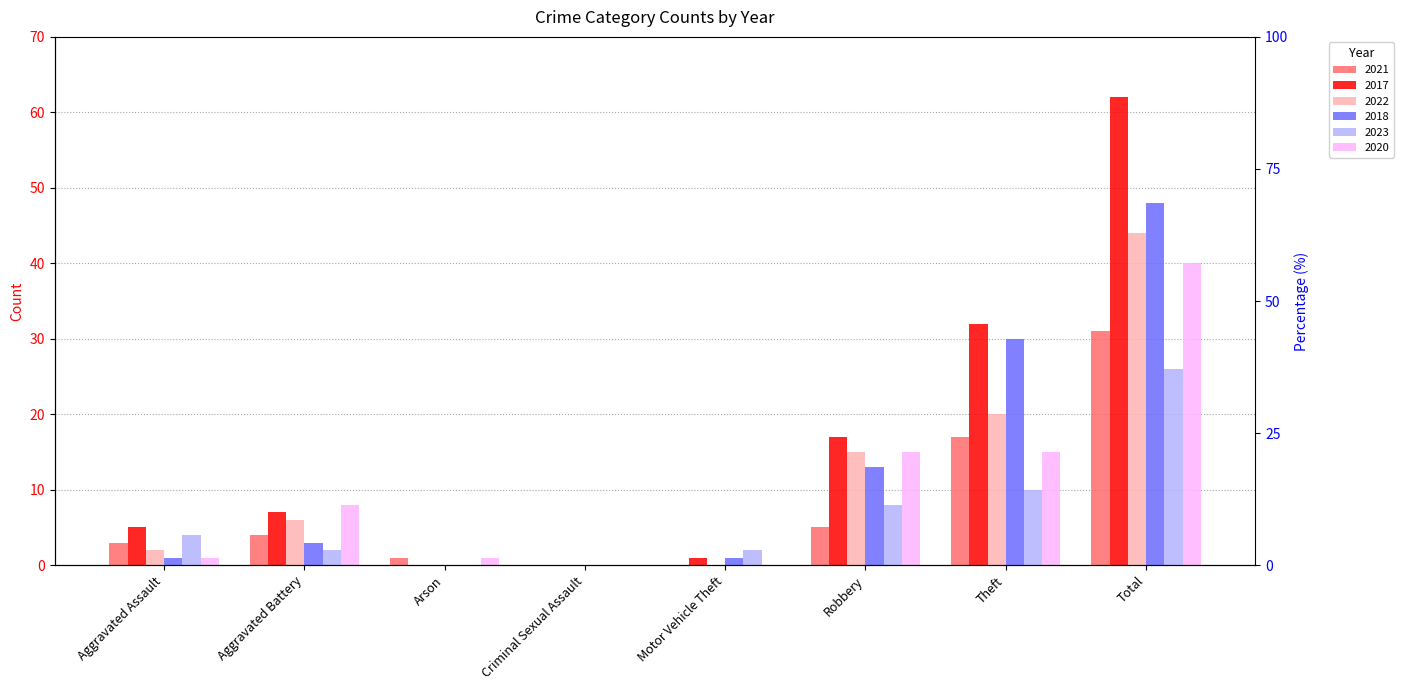

Where does the 2022 series first go above 6?

Robbery